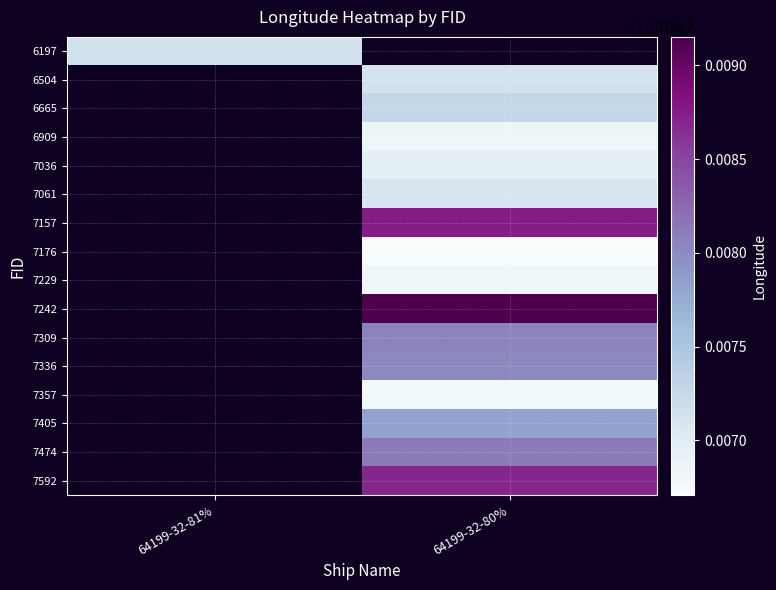

What is the greatest value displayed?

120.7